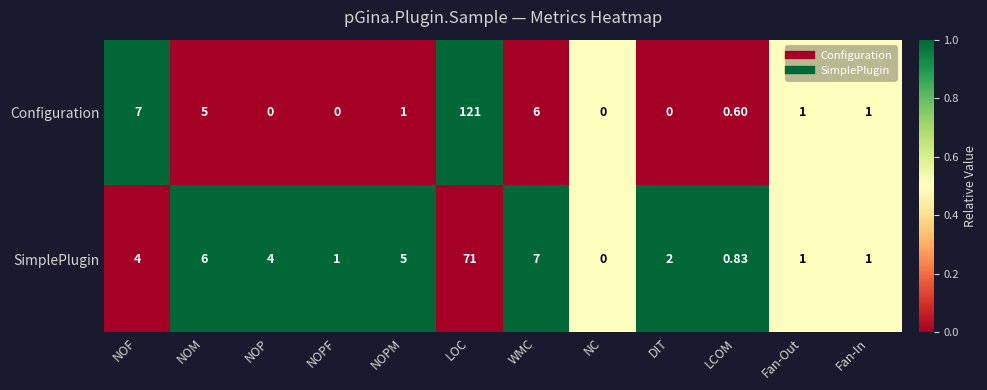

Which category has the lowest value in the SimplePlugin series?

NC